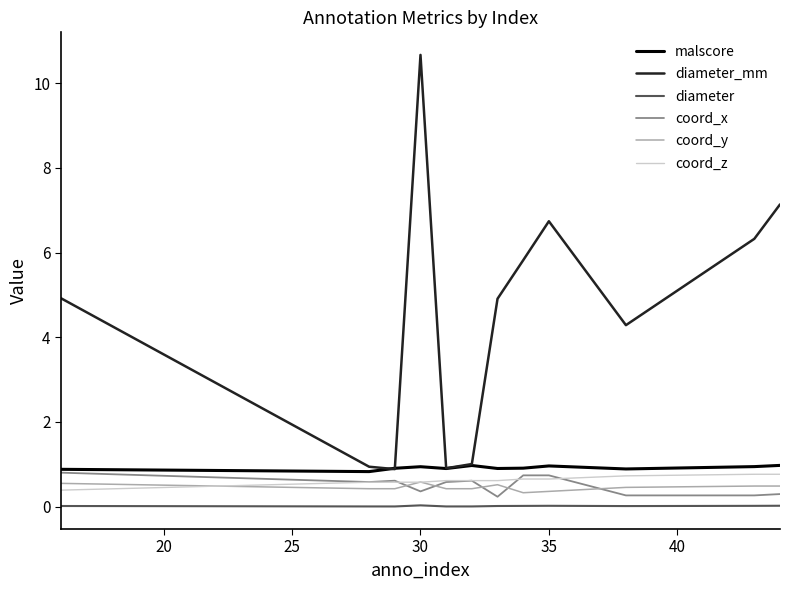

What is the minimum value for coord_z?

0.4